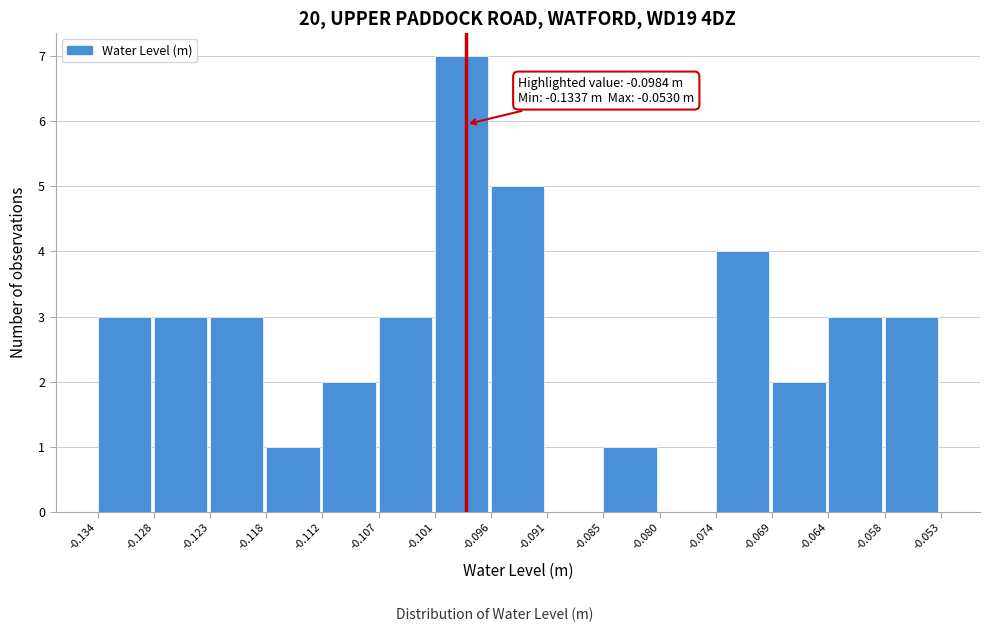

Over which range of the x-axis is the bar tallest?

-0.101 to -0.096